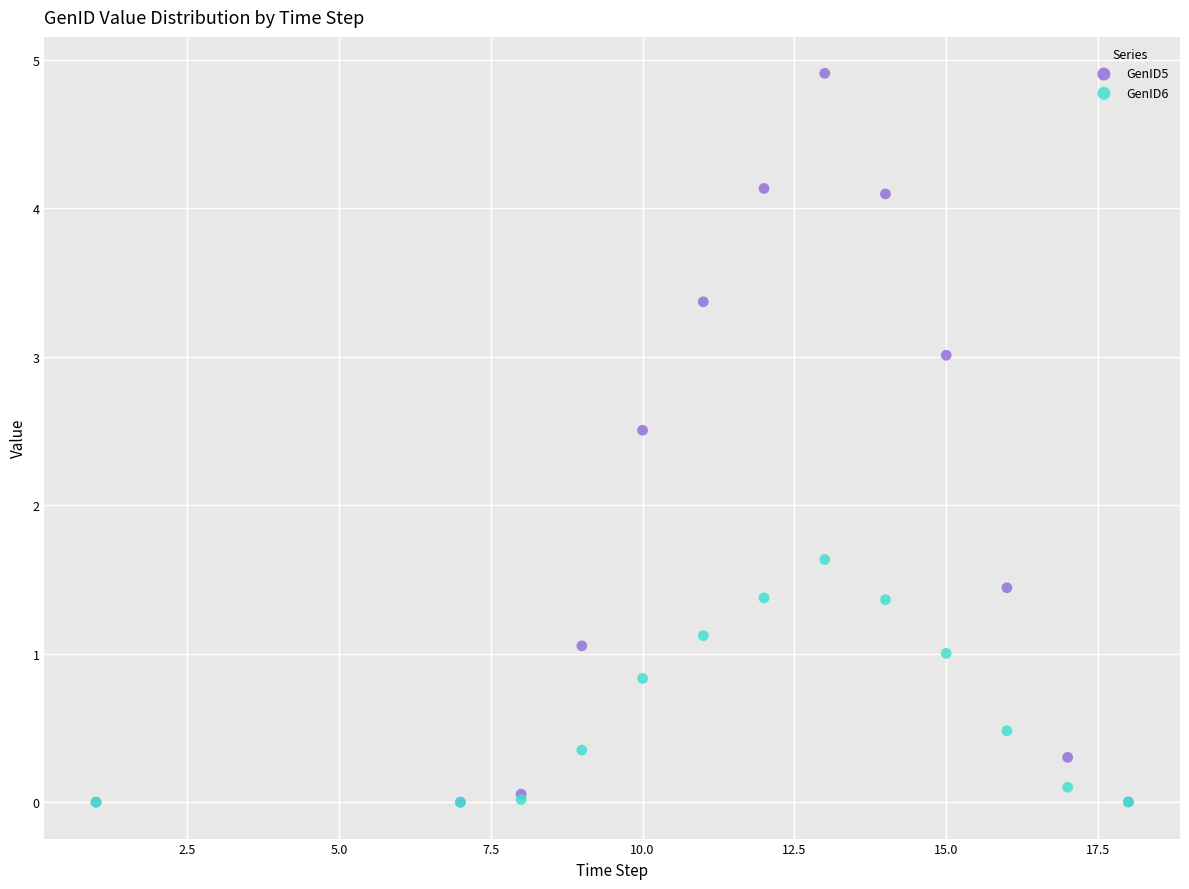

Which series has the largest Y range (max minus min)?

GenID5